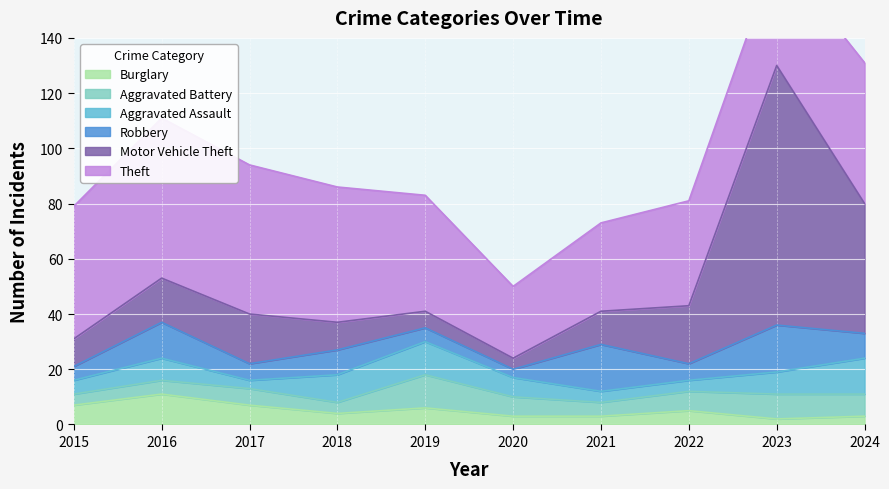

True or false: Theft and Aggravated Battery intersect in this chart.

False